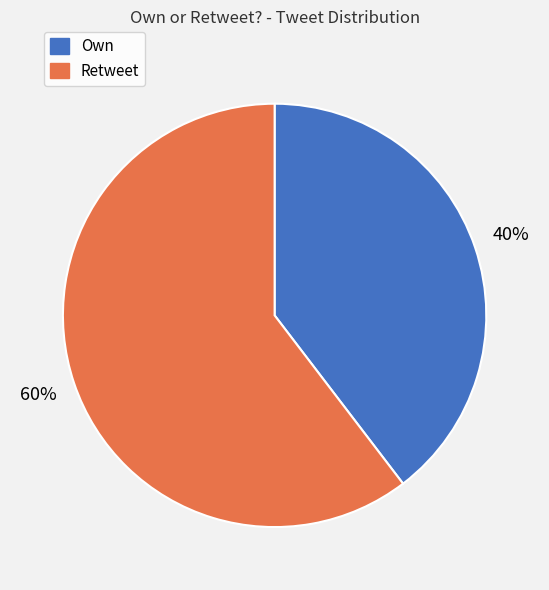

Which has a higher value, Retweet or Own?

Retweet